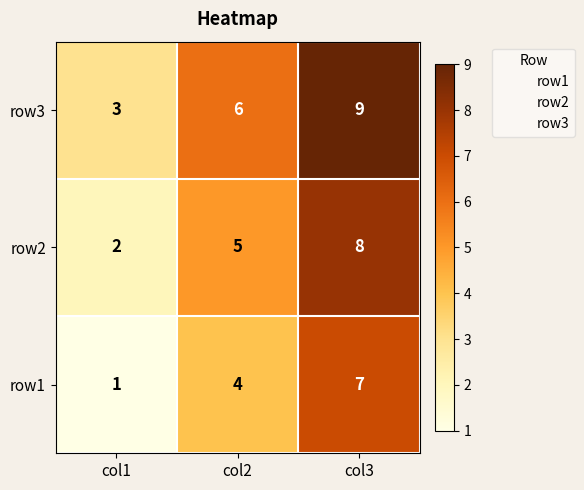

Rank the series by their average value, from highest to lowest.

row3, row2, row1